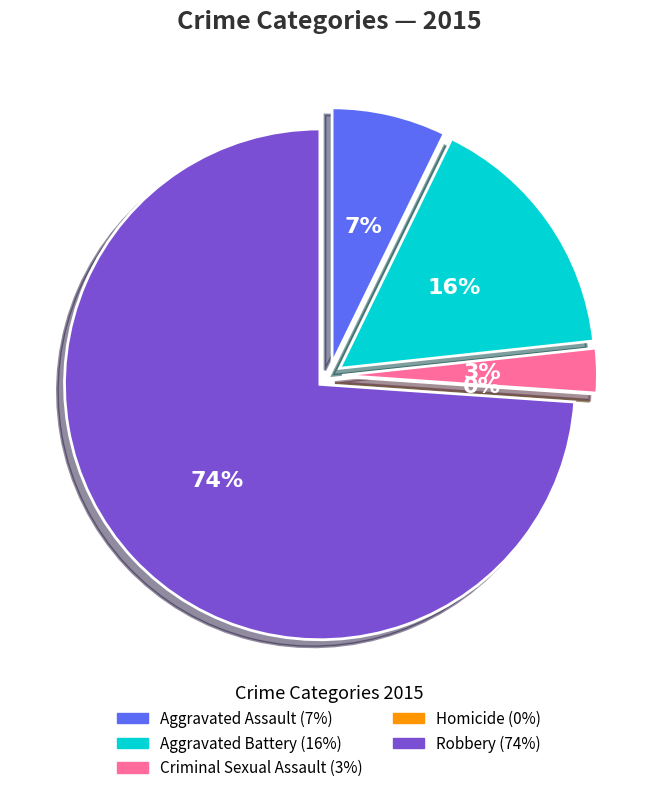

Which slice represents more than half of the pie?

Robbery